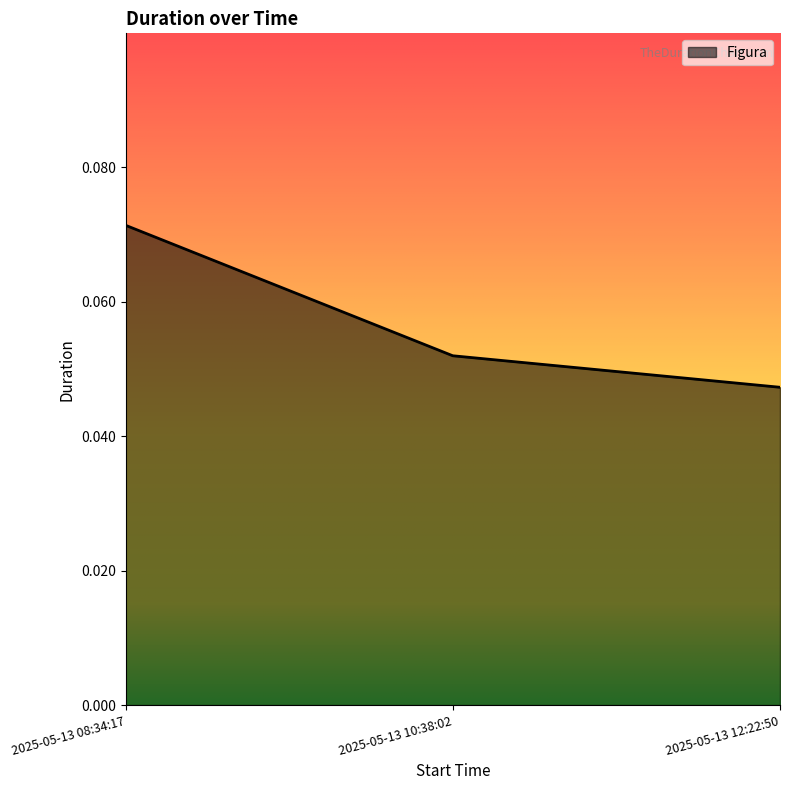

At which label is the value closest to 0?

2025-05-13 12:22:50